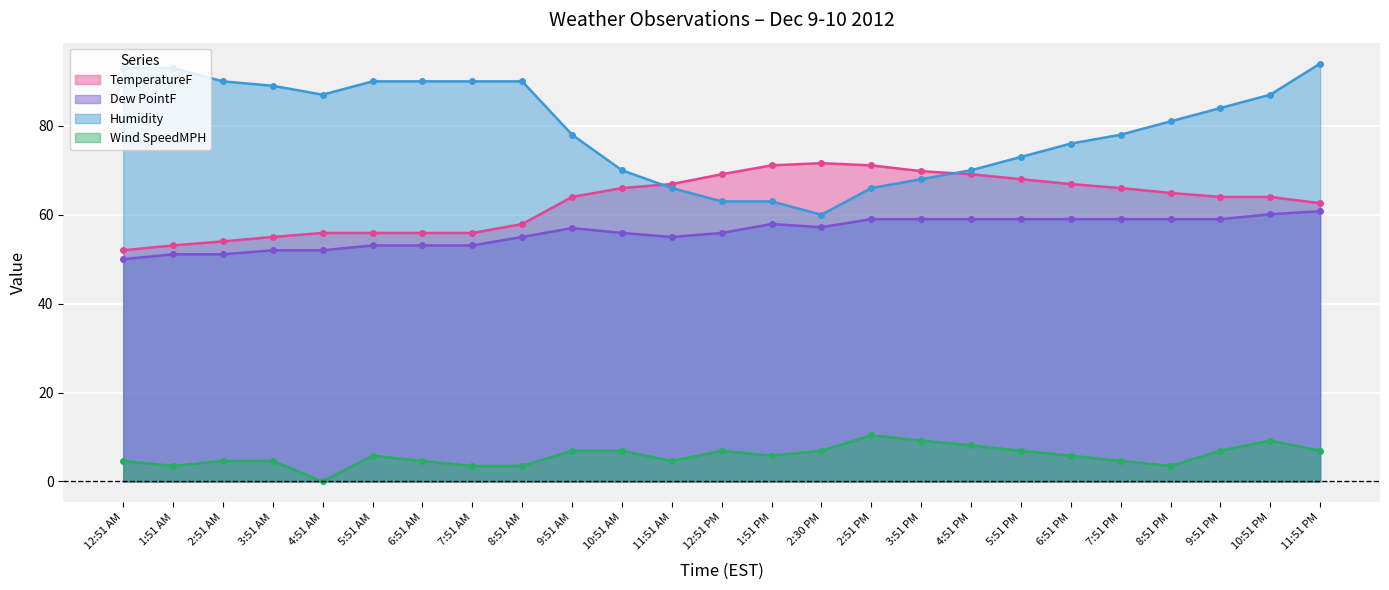

At which label does Humidity first exceed 81?

12:51 AM